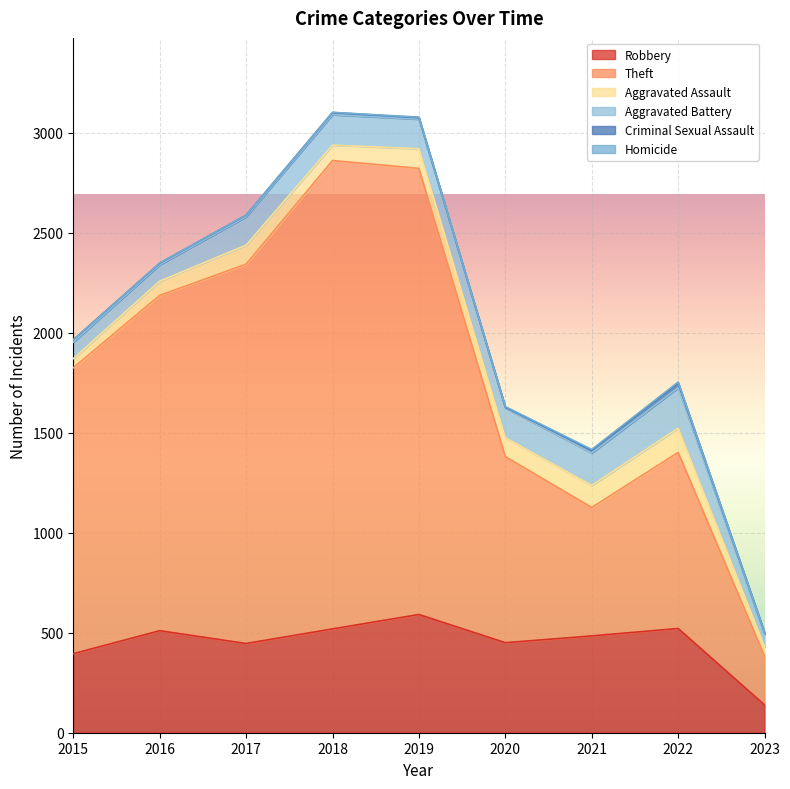

What value does the Homicide series have at 2016?

1